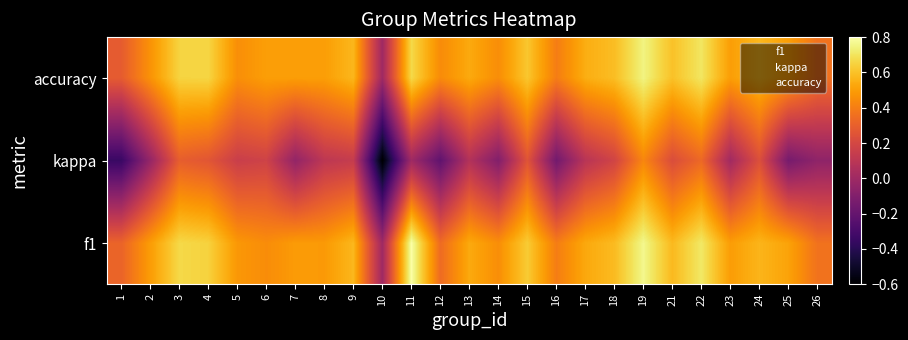

At which category is the sum across all series the highest?

19